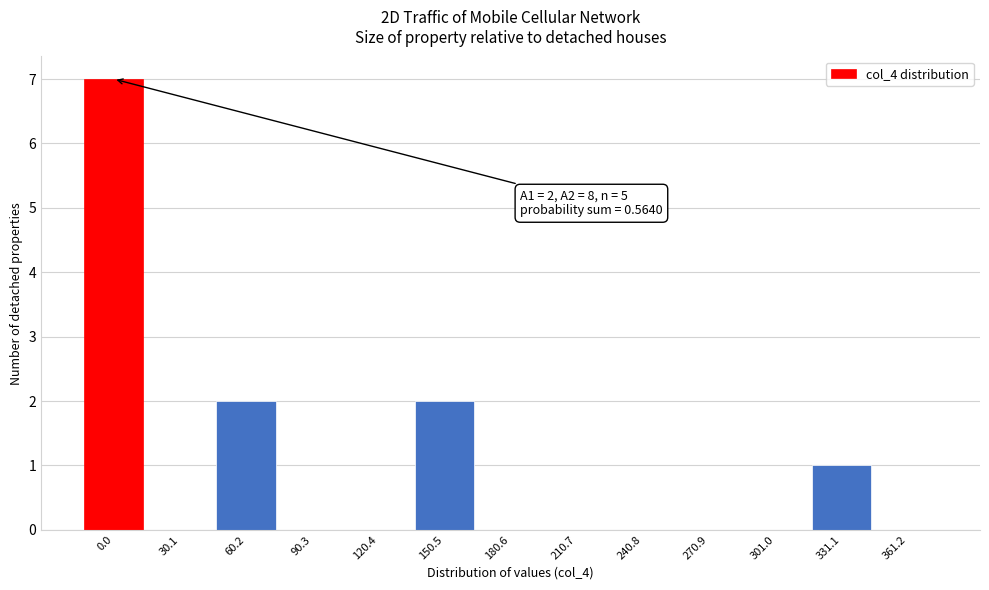

Is it true that the value at 270.9 is -2?

False